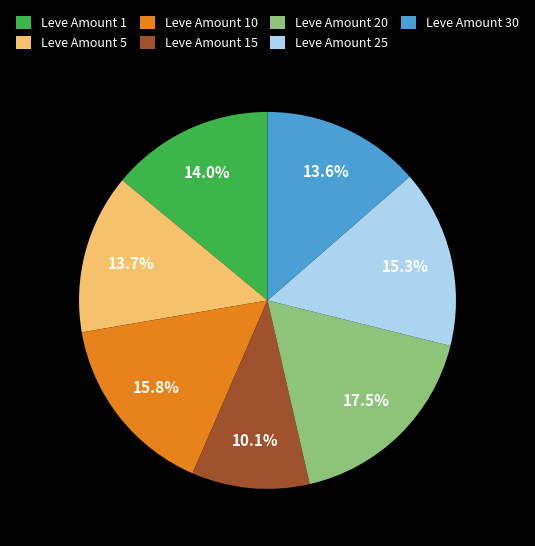

Which category has the smallest portion of the pie?

Leve Amount 15